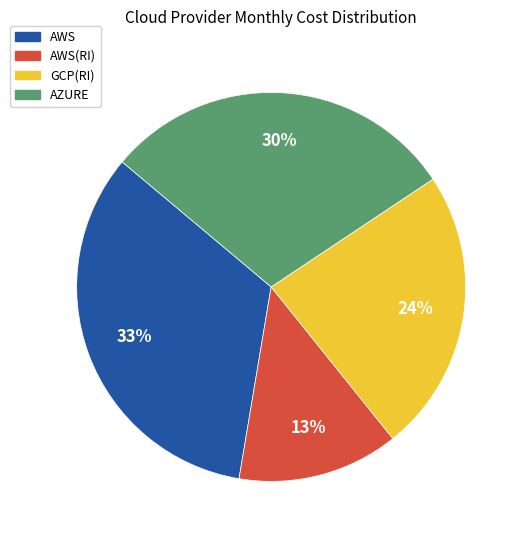

To the nearest percent, what percentage of the pie is GCP(RI)?

24%